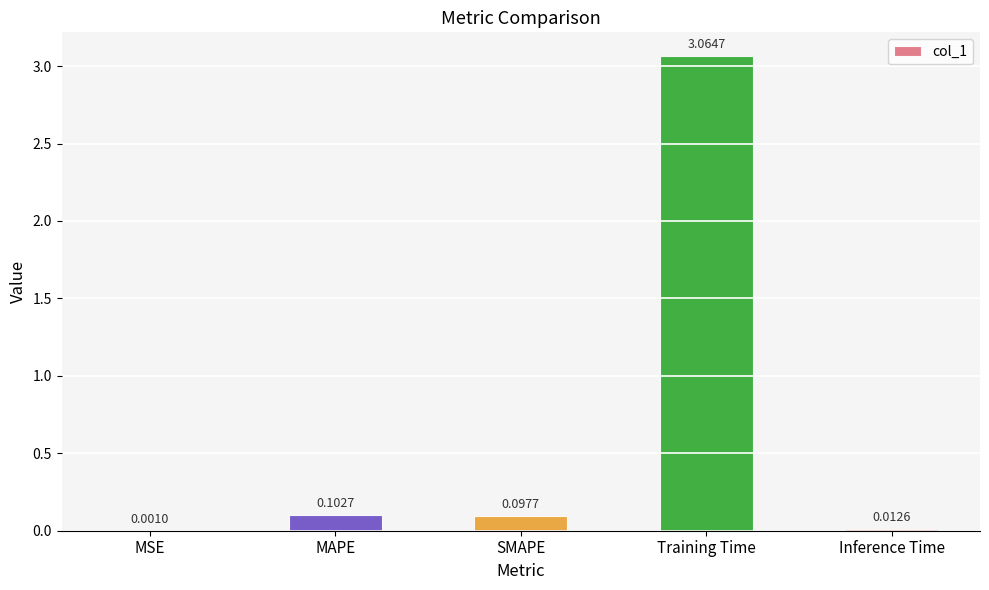

At which category does the chart reach its peak across all series?

Training Time